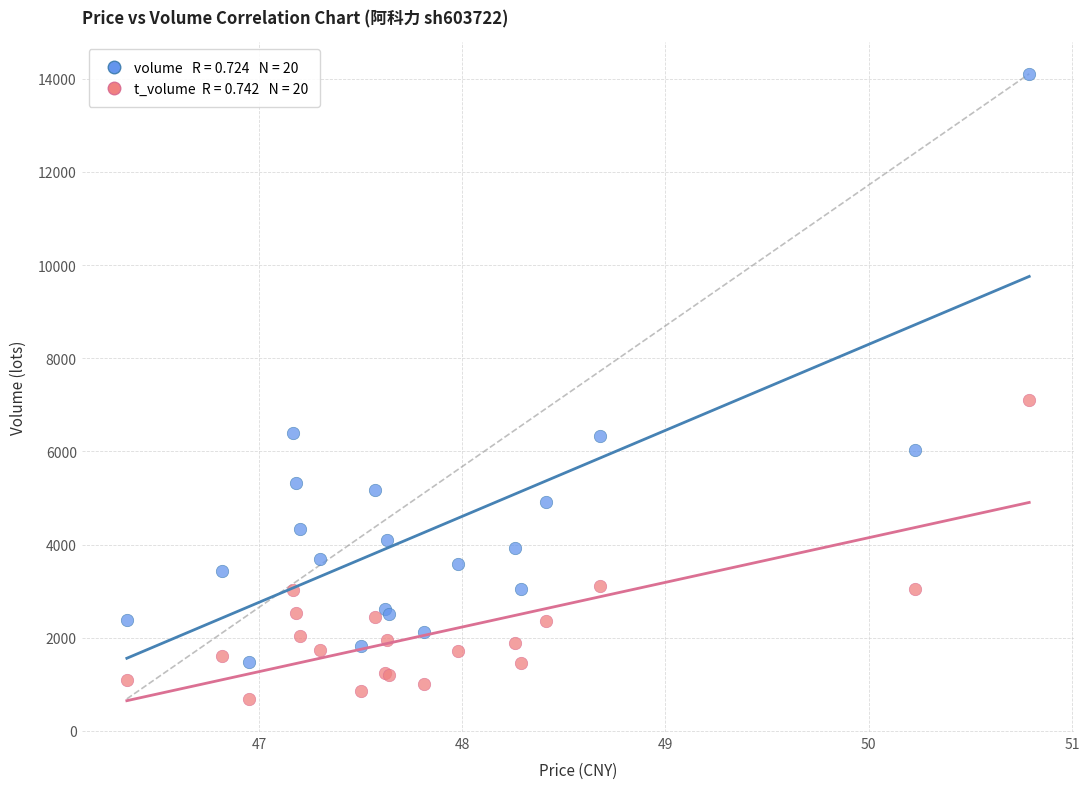

Across all series, what Y value is closest to 7397?

7099